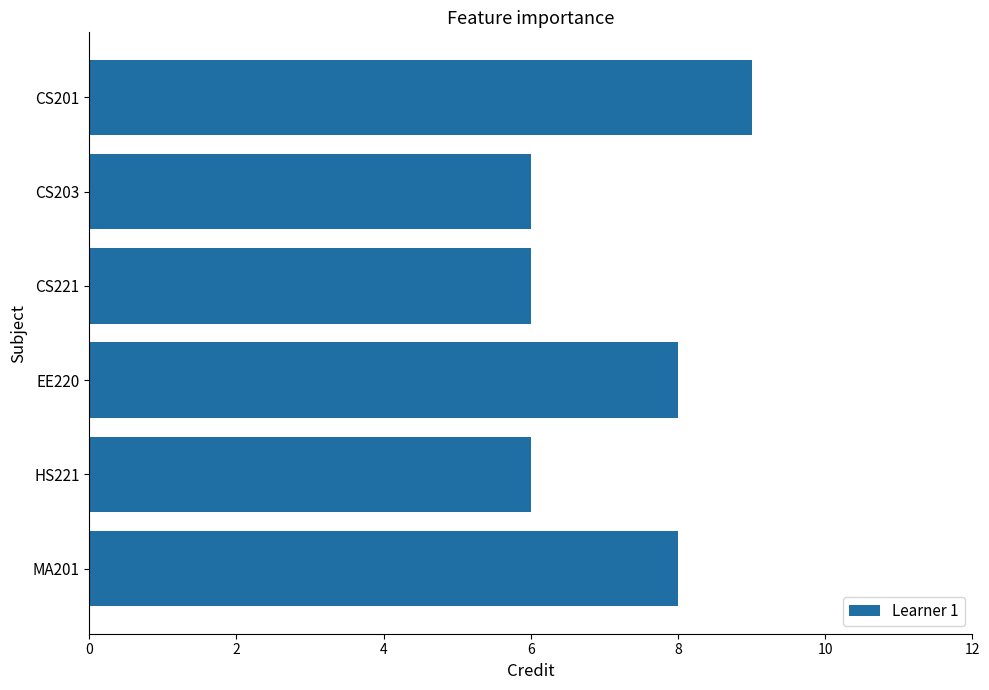

What is the average value?

7